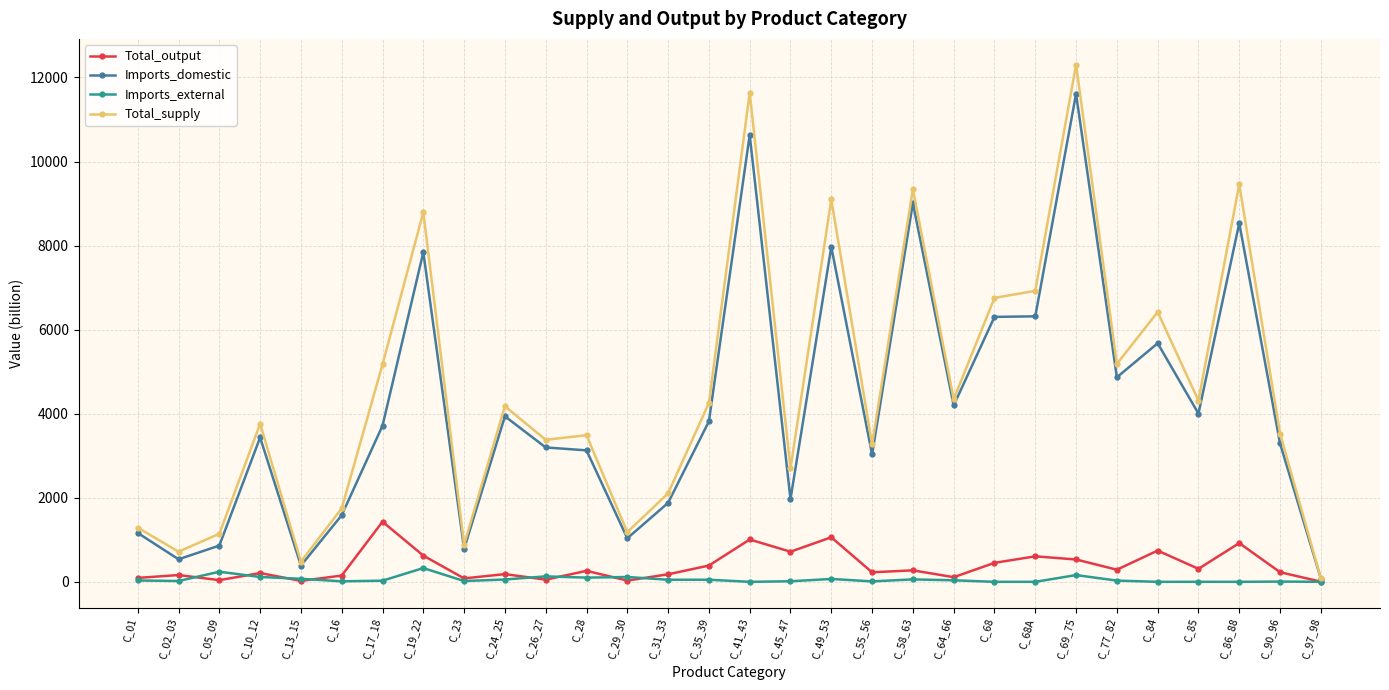

Where is Imports_domestic nearest to the value 5844?

C_84